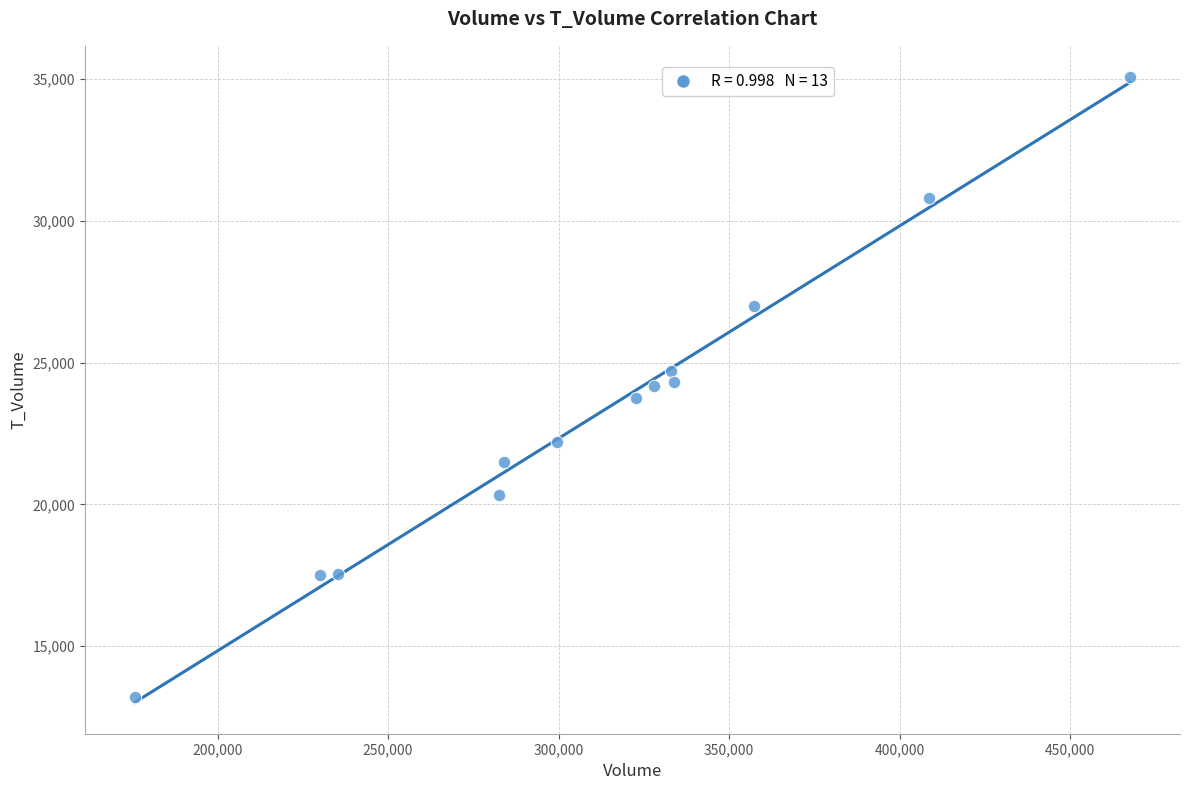

What is the range of X values (max minus min)?

291920